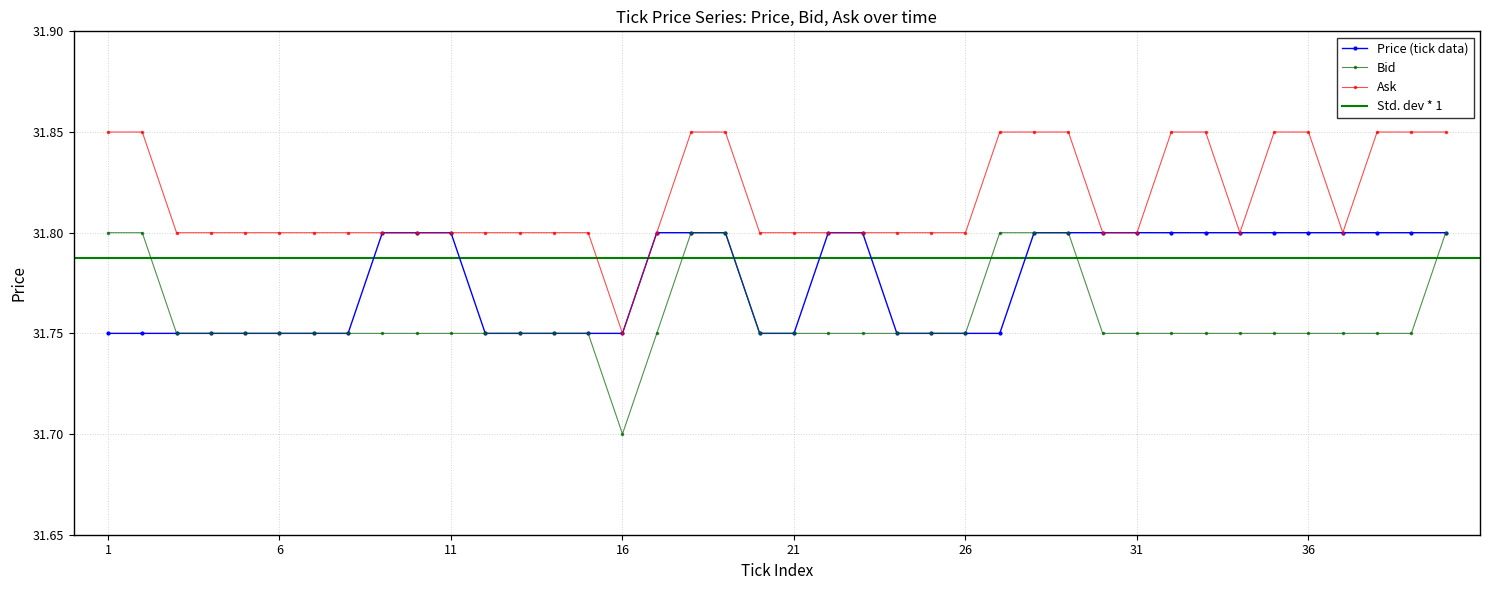

True or false: Bid and Ask cross at least once.

False